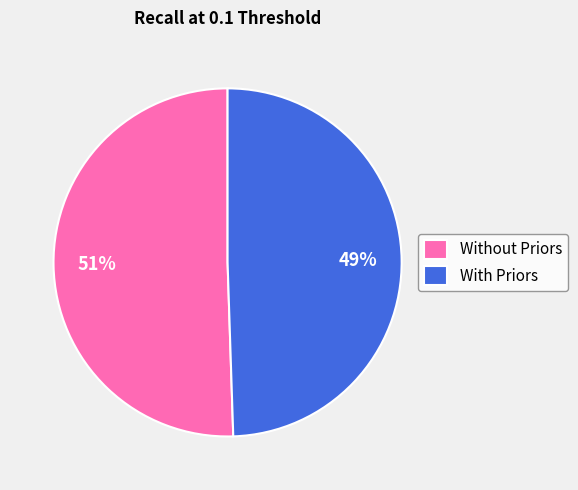

What is the majority slice?

Without Priors